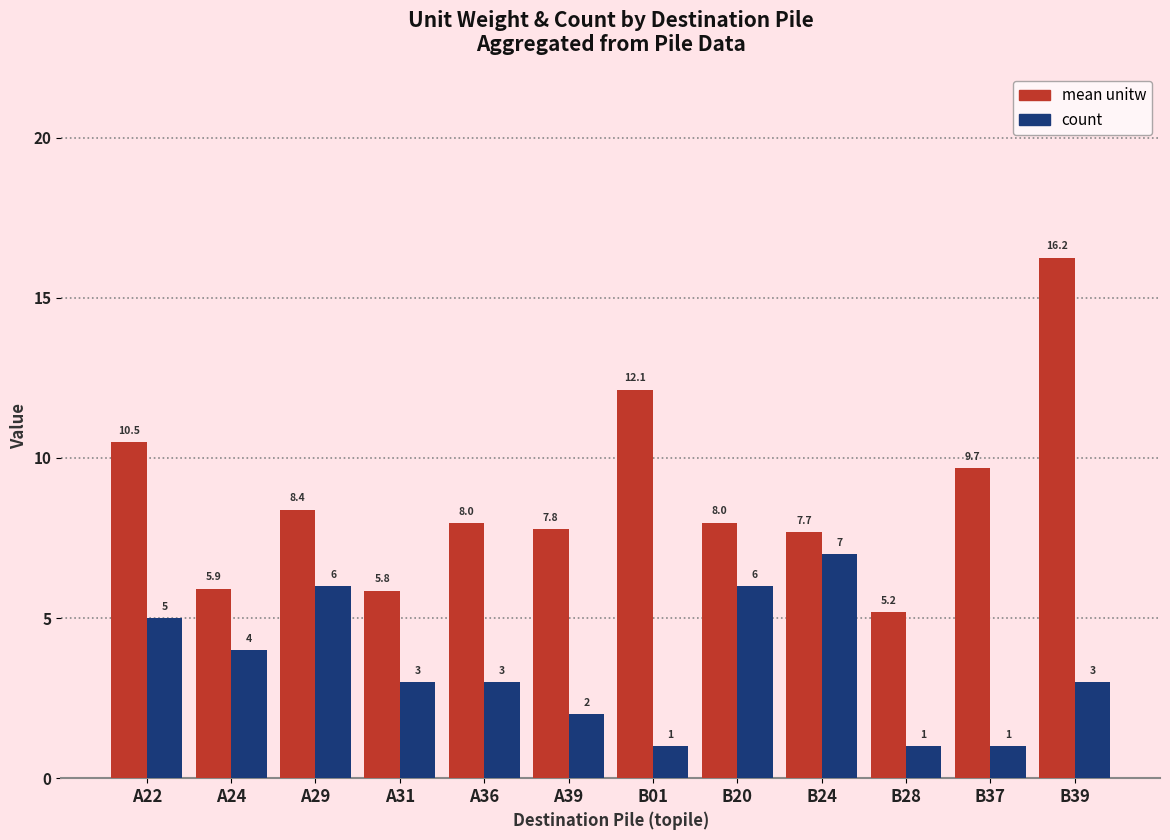

What is the difference between the highest and lowest values at B37?

8.7